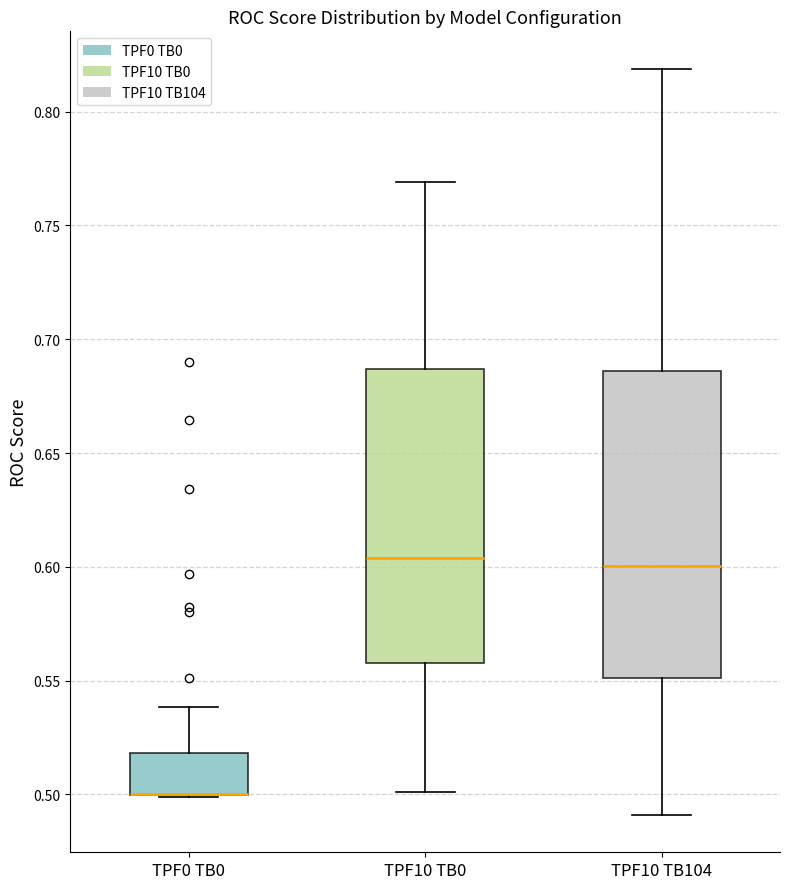

Reading left to right, read every box against the y-axis: the position of its median line, the range the box covers, and the ends of its whiskers. The values are not printed on the chart, so give them approximately, as read against the axis.

TPF0 TB0: median 0.500 (drawn on the box's lower edge), box 0.500 to 0.520, whiskers 0.500 to 0.540
TPF10 TB0: median 0.605, box 0.560 to 0.685, whiskers 0.500 to 0.770
TPF10 TB104: median 0.600, box 0.550 to 0.685, whiskers 0.490 to 0.820